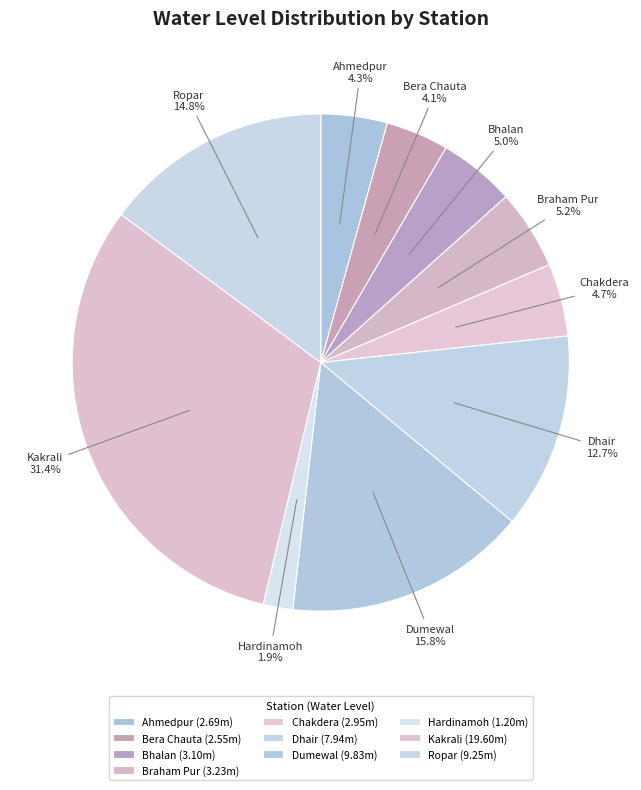

Rank the categories by value from highest to lowest.

Kakrali, Dumewal, Ropar, Dhair, Braham Pur, Bhalan, Chakdera, Ahmedpur, Bera Chauta, Hardinamoh